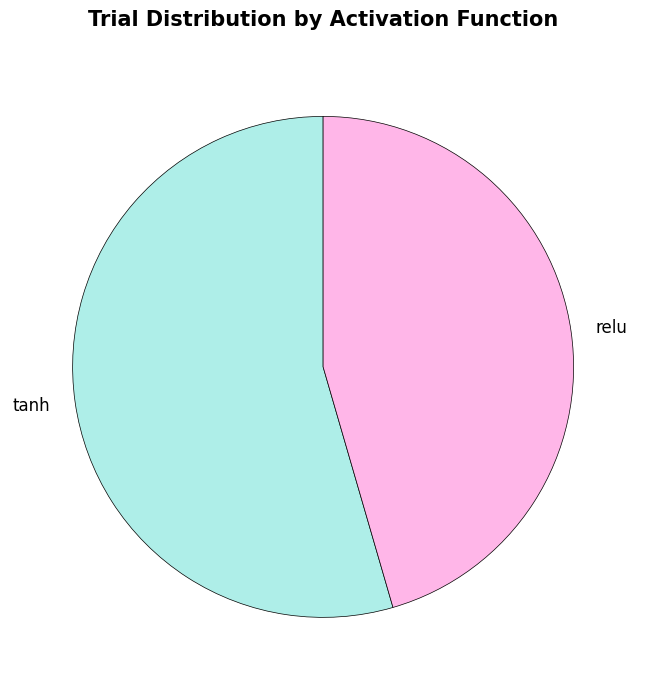

How many segments does this pie chart have?

2